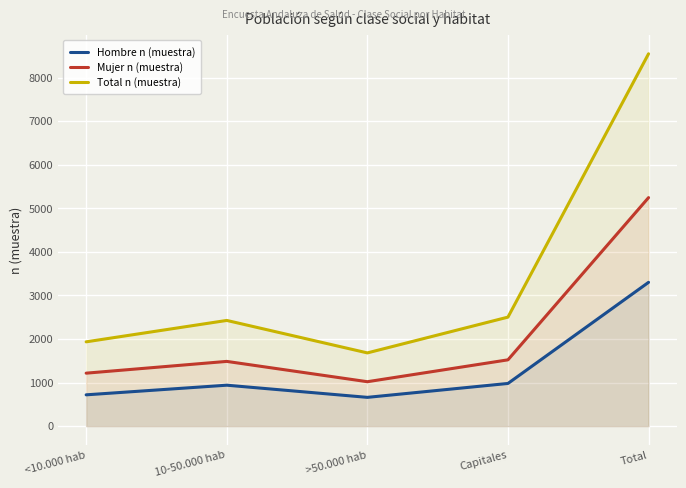

How many data points in Mujer n (muestra) are less than 1486?

2